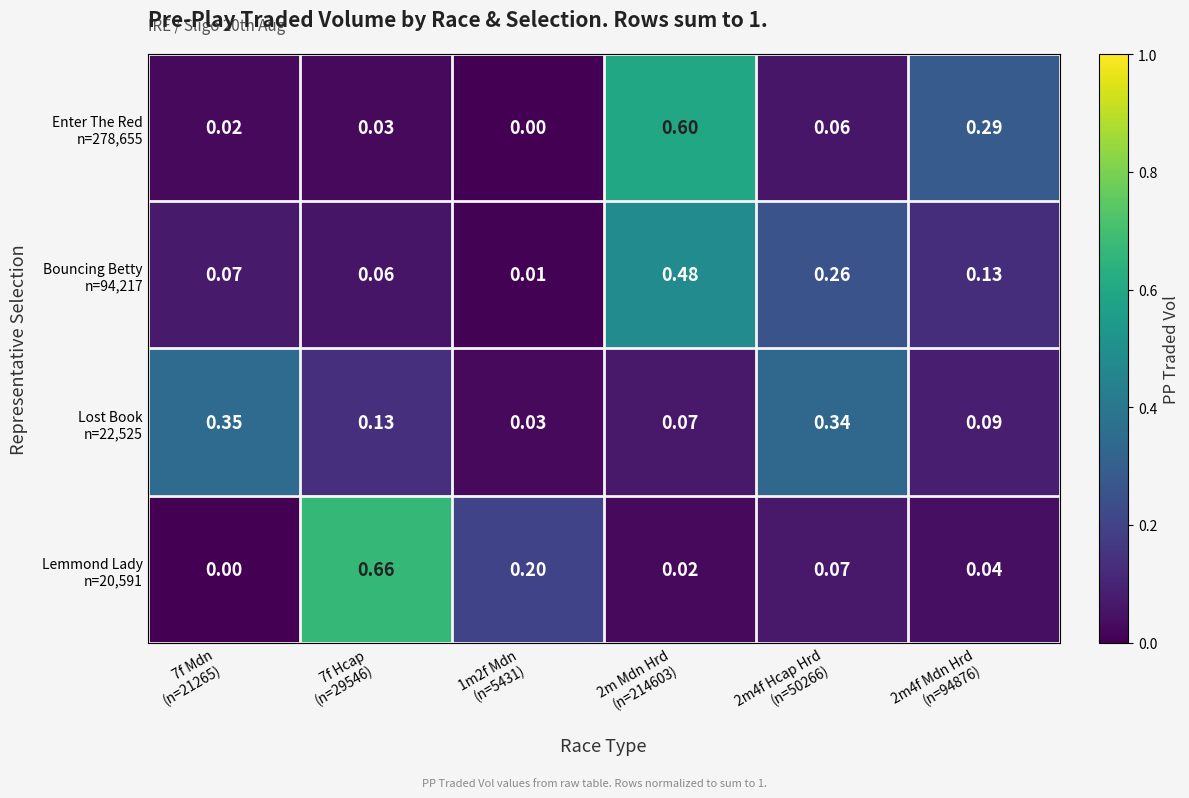

Count the number of categories in the chart.

6